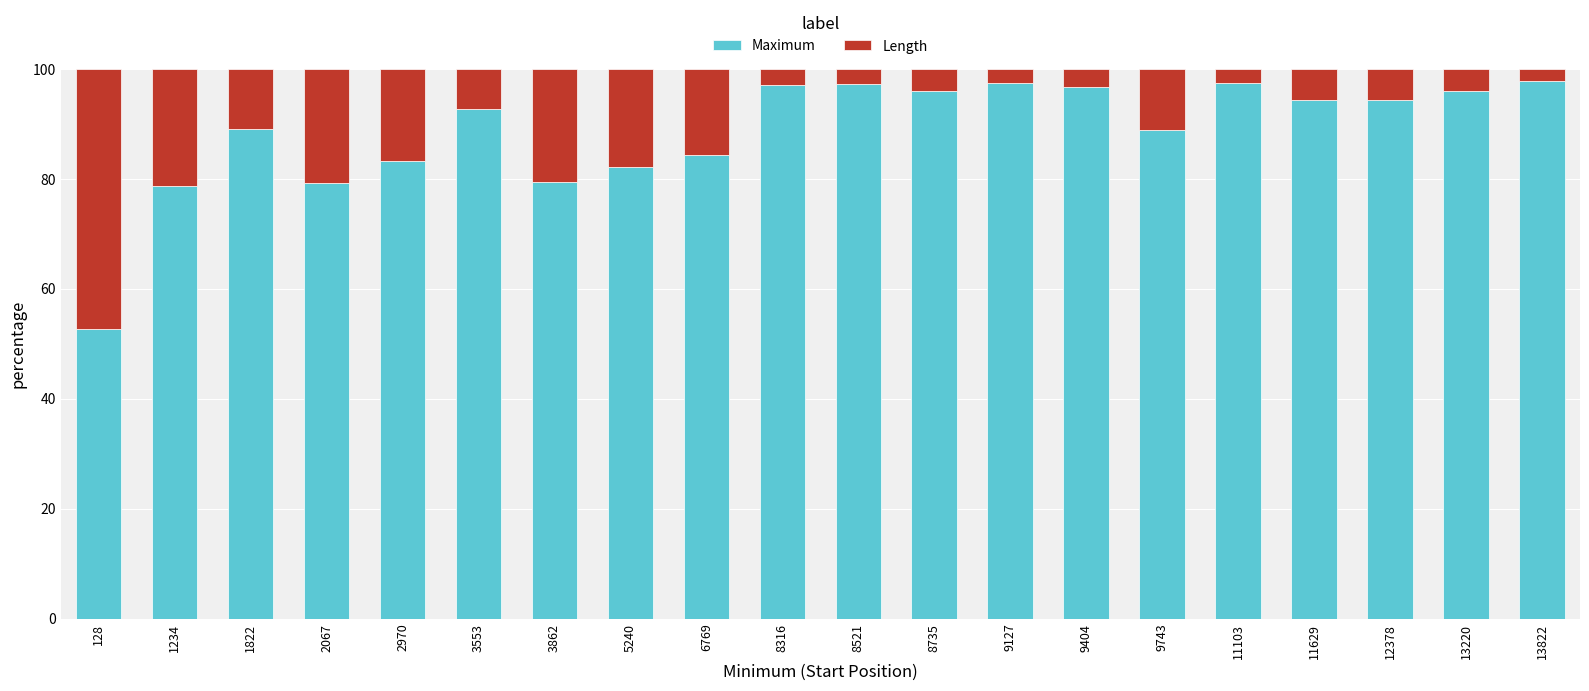

At which label does Maximum reach its minimum?

128